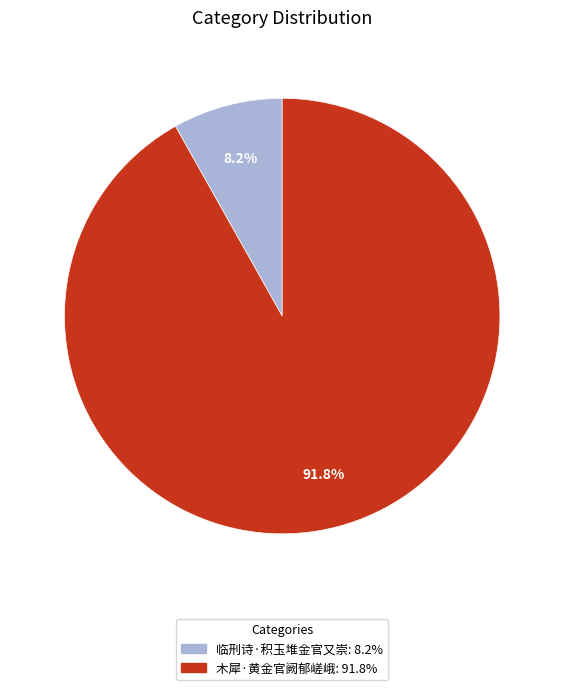

True or false: 临刑诗·积玉堆金官又崇 accounts for 8% of the total.

True